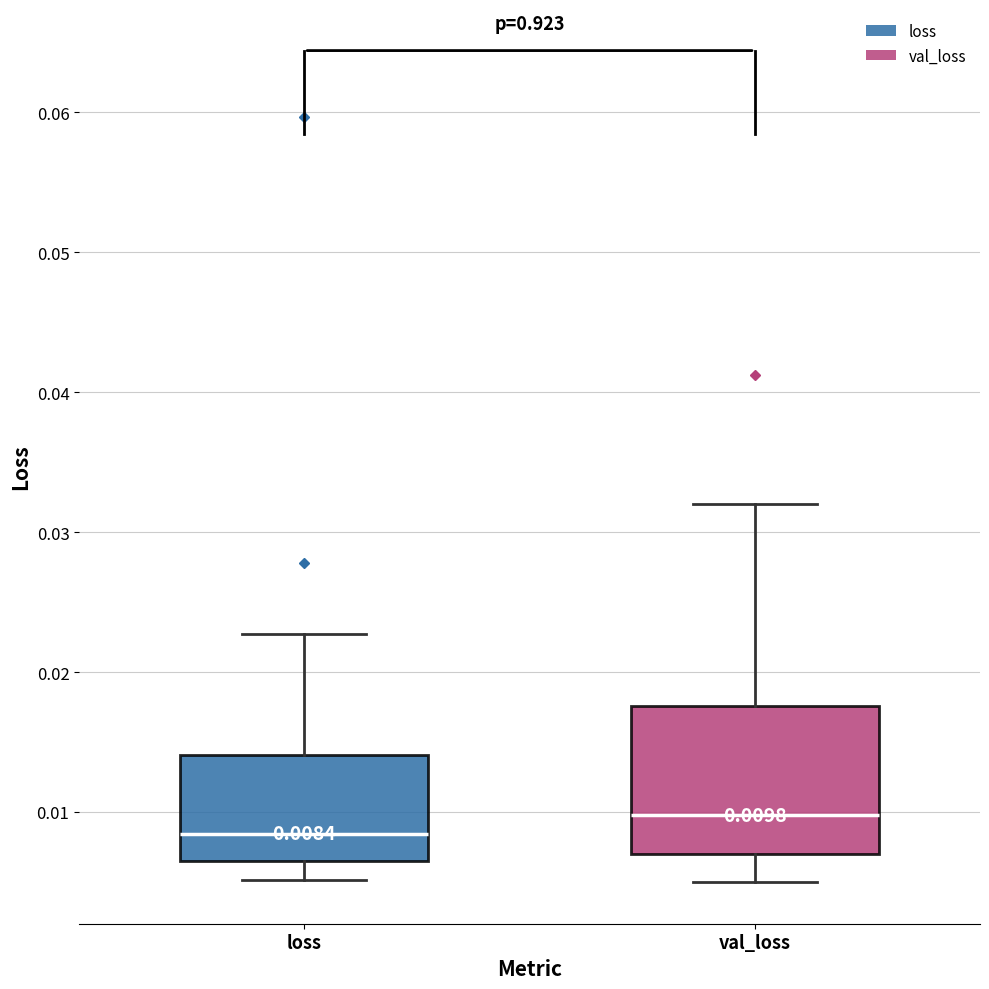

Which box is the tallest, from its lower edge to its upper edge?

val_loss